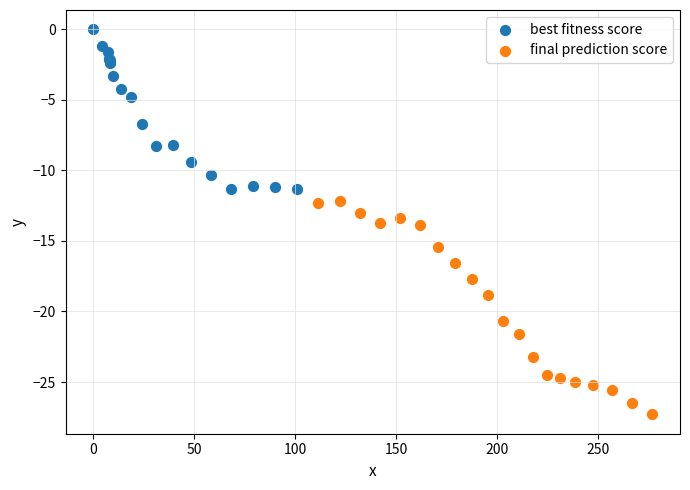

Which series reaches the maximum Y coordinate?

best fitness score